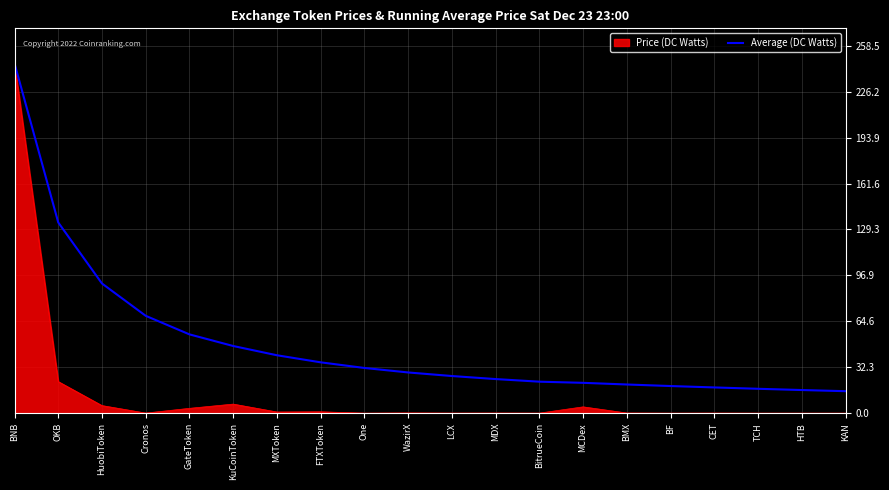

Is it true that Price (DC Watts) equals 0.0 at BF?

True